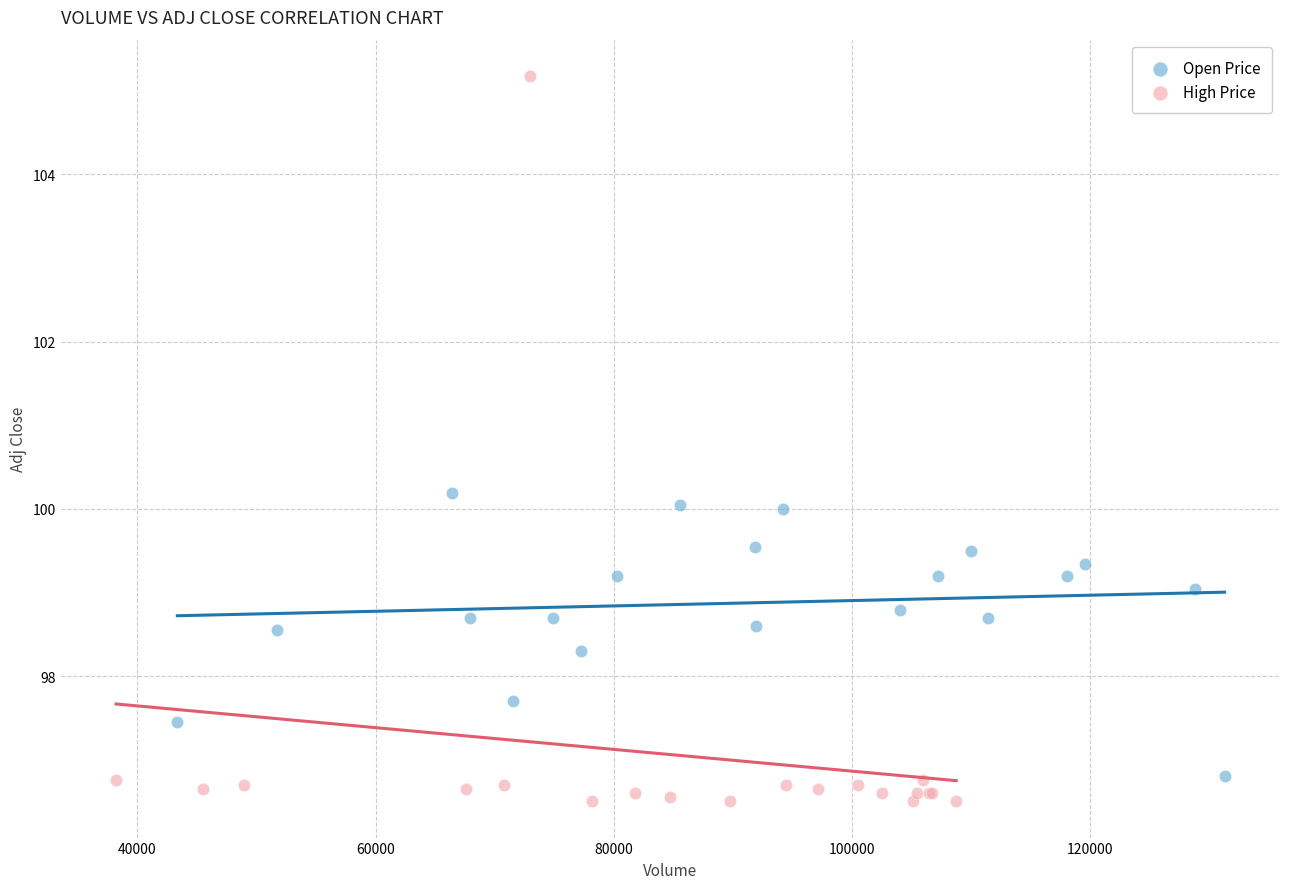

Which series has the largest Y range (max minus min)?

High Price